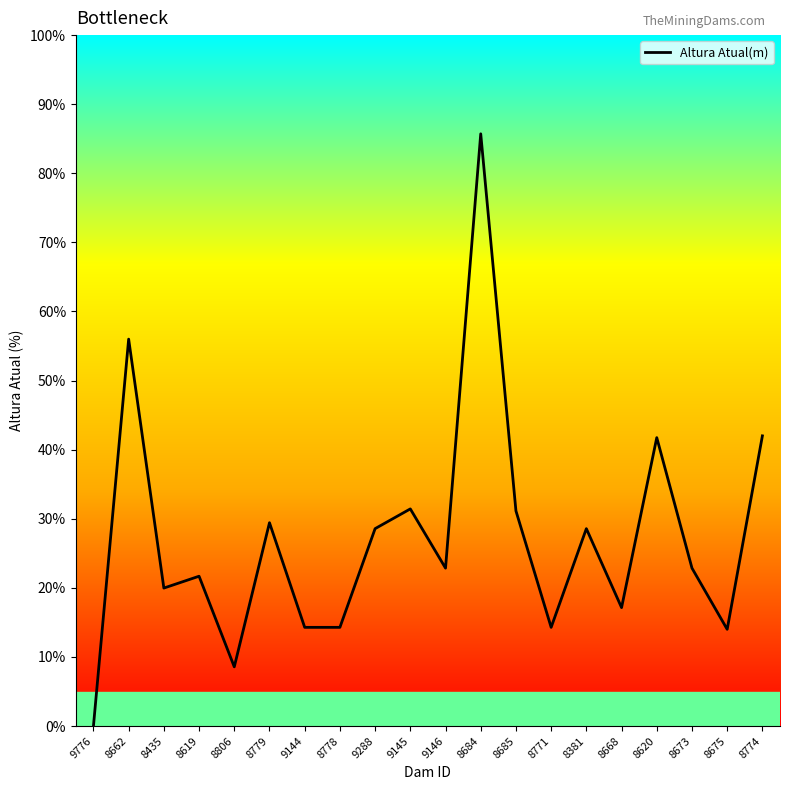

How many values are above zero?

19